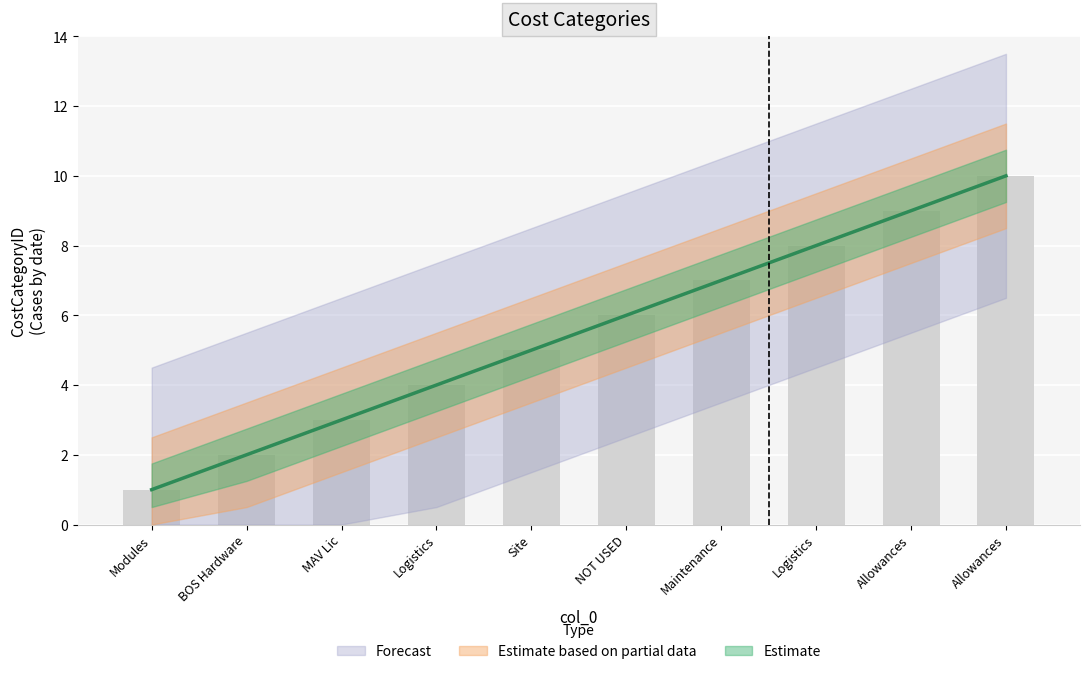

Where does the data first go above 6?

Maintenance